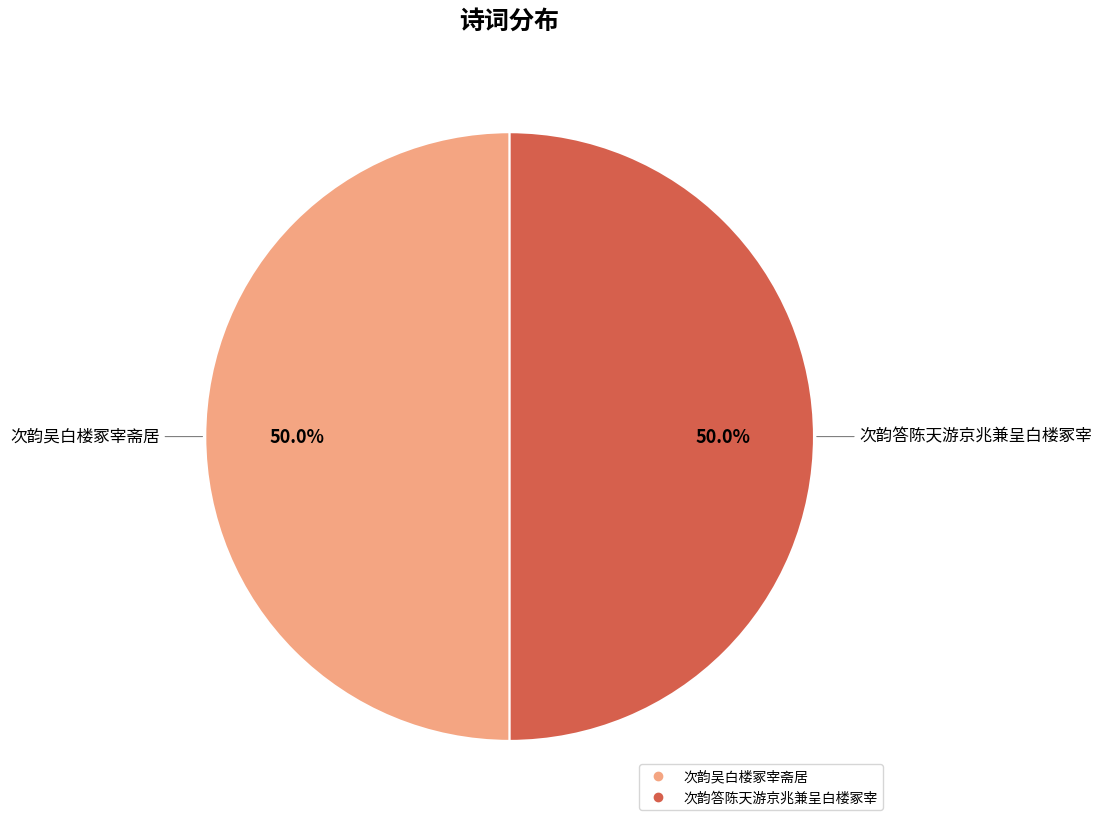

To the nearest percent, what is the average slice percentage?

50%